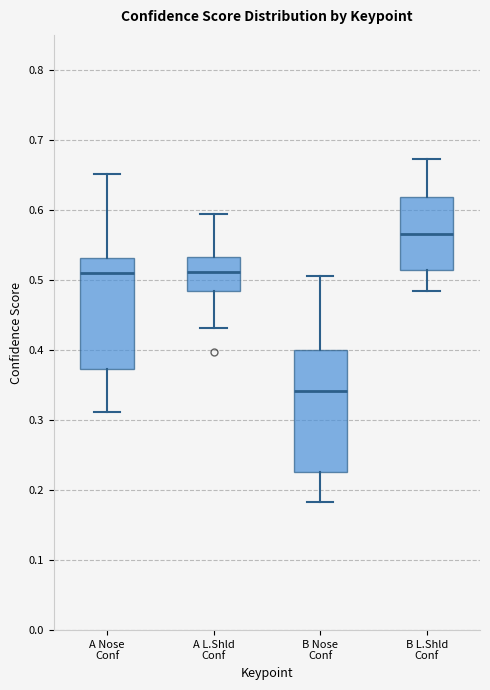

Where is the lower edge of the box for A L.Shld Conf on the y-axis? The values are not printed on the chart, so give them approximately, as read against the axis.

0.48